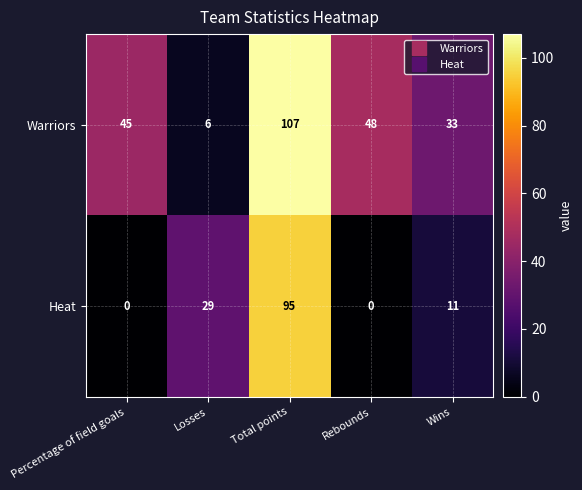

Count the number of categories in the chart.

5